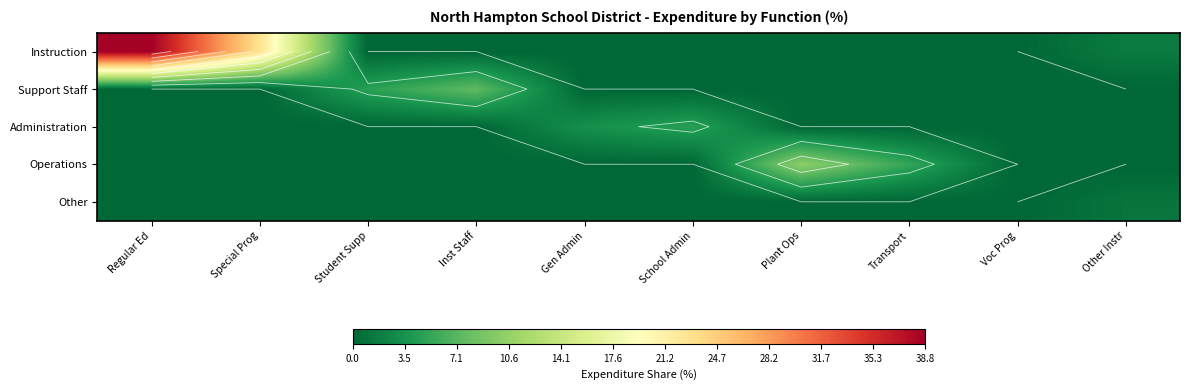

What is the total value across all series at School Admin?

4.7